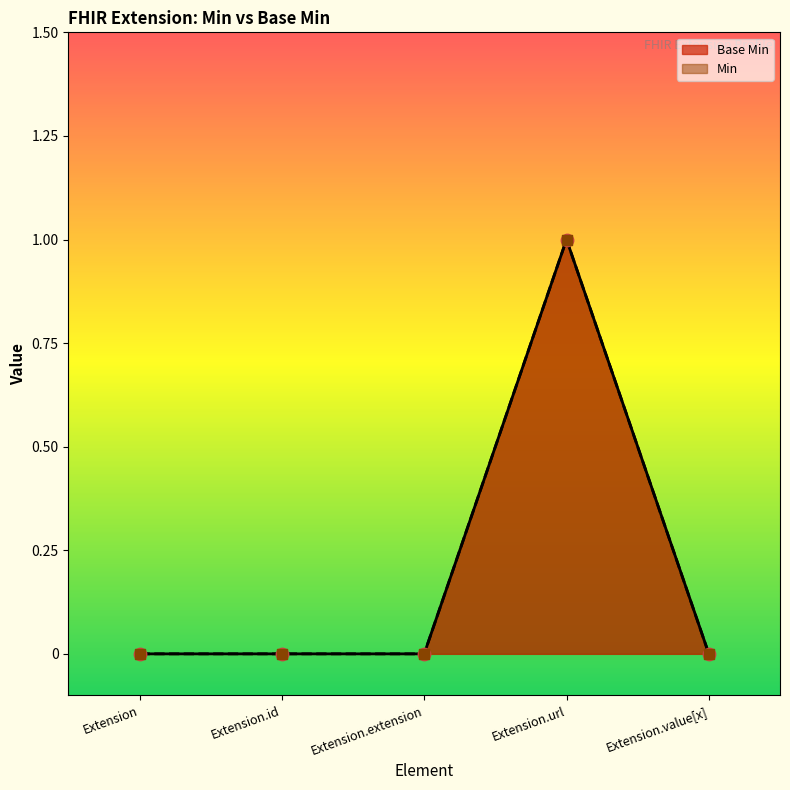

What are all the series names shown in the legend?

Base Min, Min